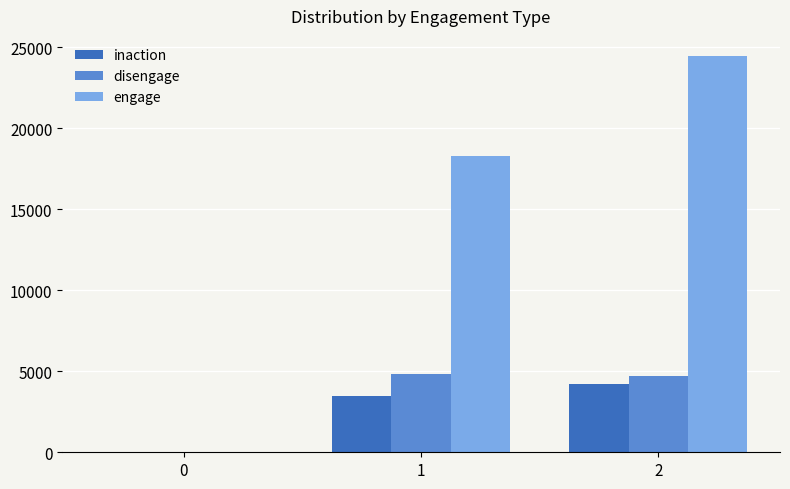

Count the number of data series in this chart.

3